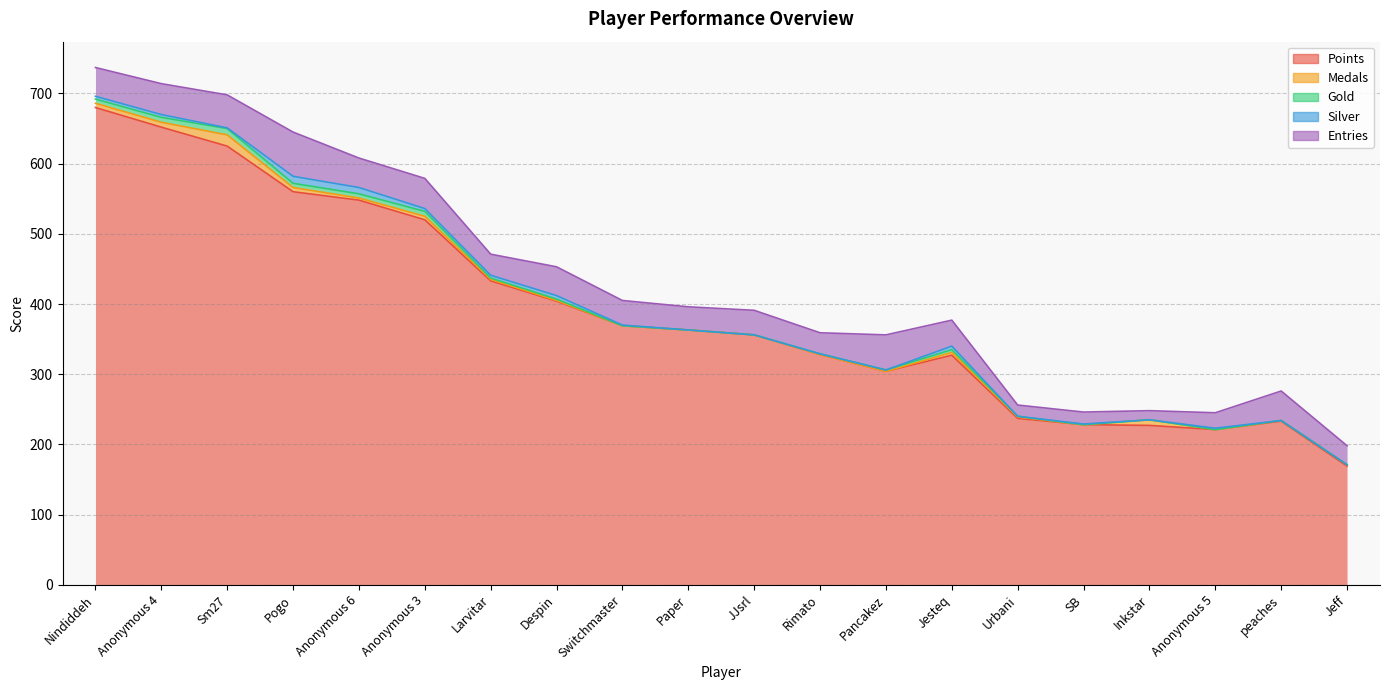

The value of Gold at Anonymous 3 is 12. True or false?

False